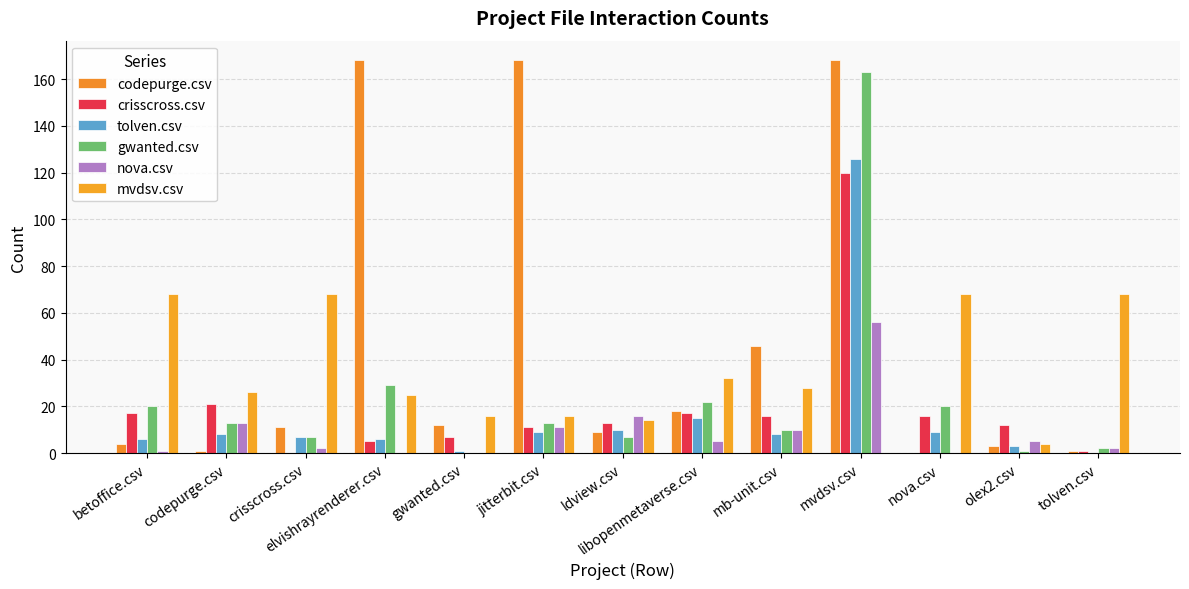

Which has a higher value, jitterbit.csv or nova.csv?

jitterbit.csv